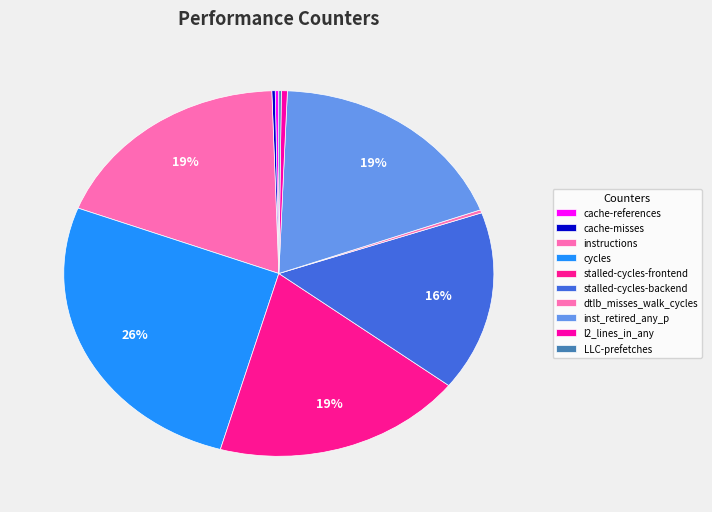

Does any single category account for the majority?

No